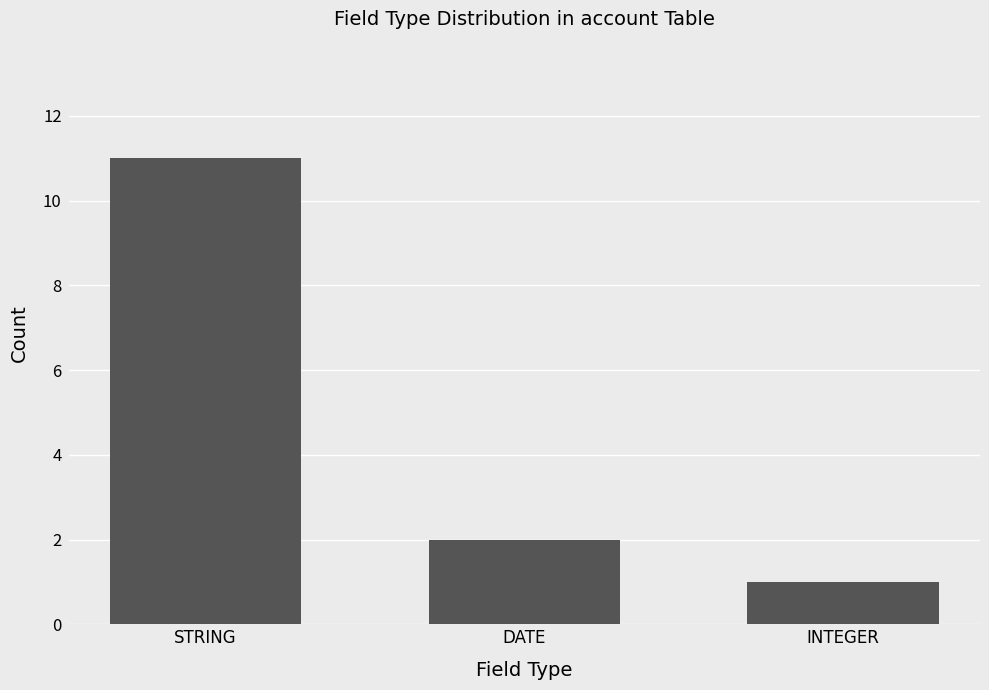

At which label is the value closest to 6?

DATE